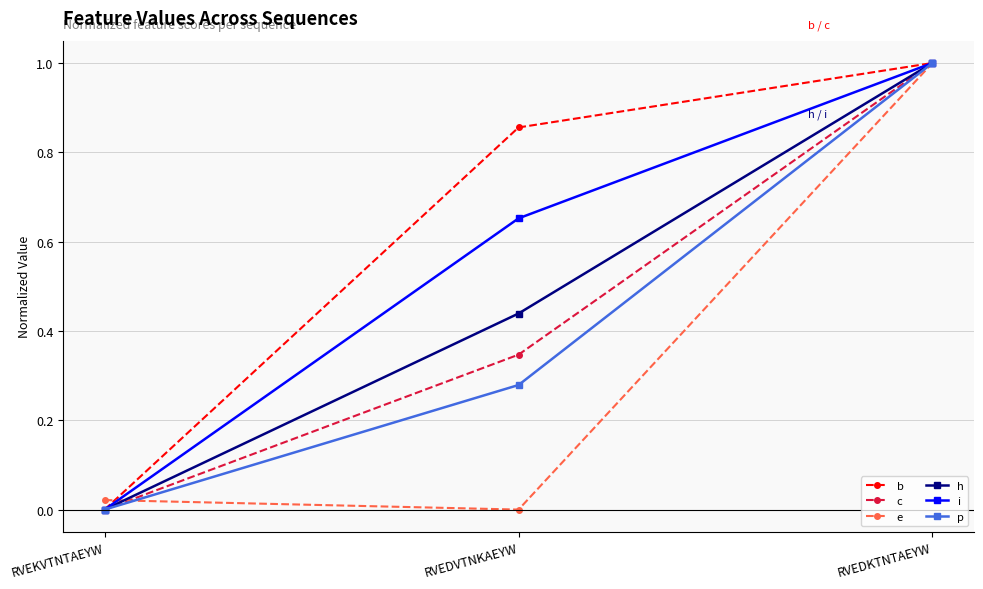

What position from the right is RVEKVTNTAEYW?

3